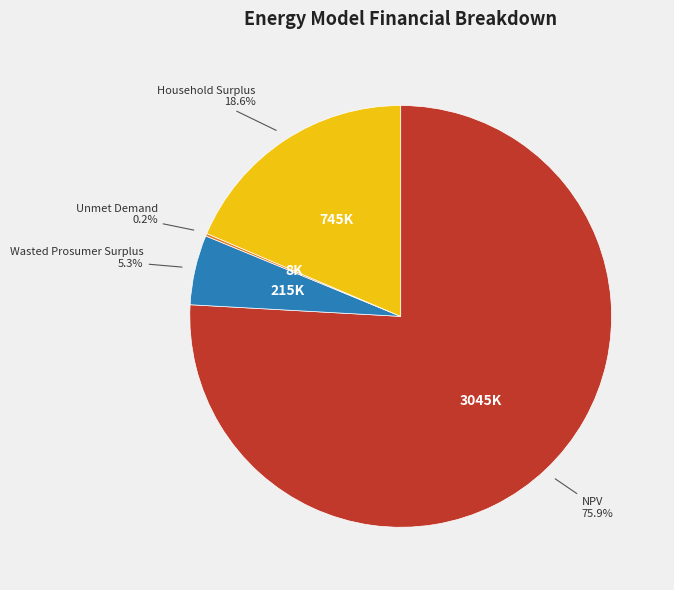

Count the number of slices in the pie.

4